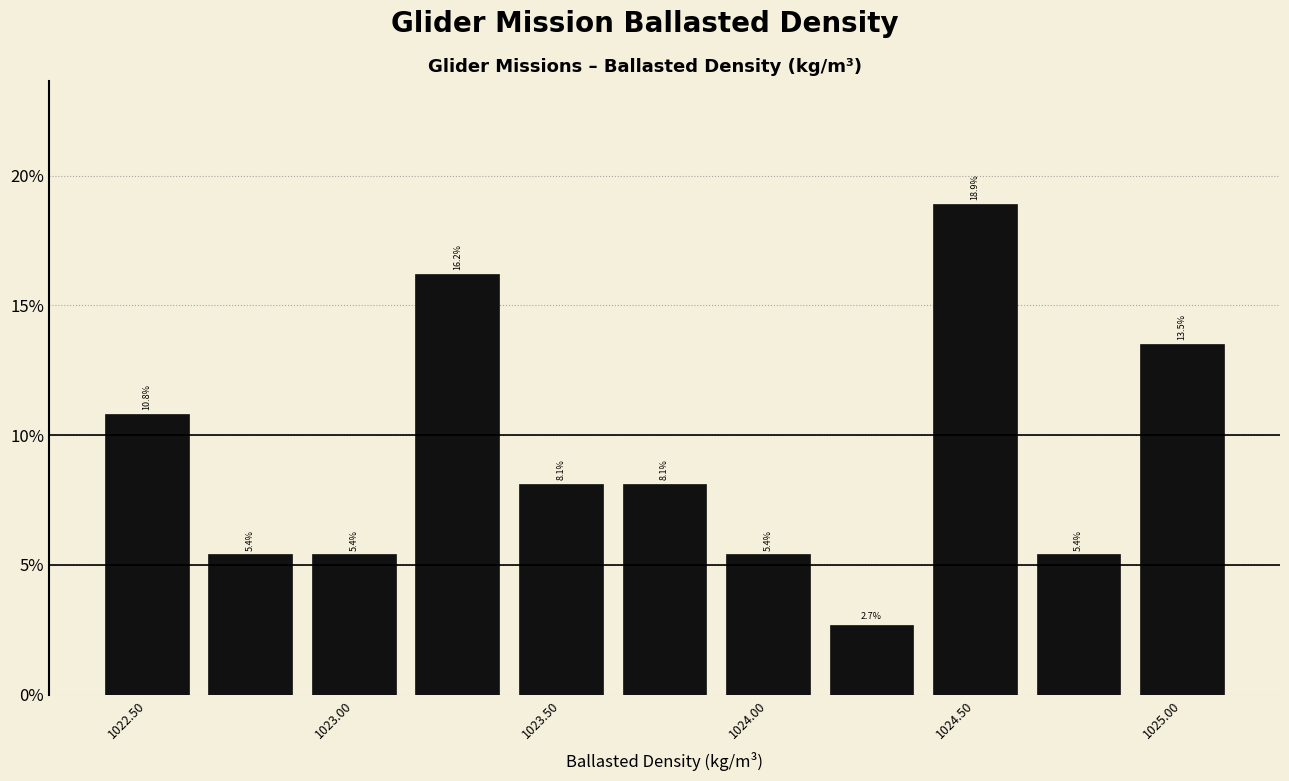

Reading left to right, list every bar in this chart as the range it spans on the x-axis followed by its height. The bar edges are not printed on the chart, so give them approximately, as read against the axis.

1022.375 to 1022.625: 10.8
1022.625 to 1022.875: 5.4
1022.875 to 1023.125: 5.4
1023.125 to 1023.375: 16.2
1023.375 to 1023.625: 8.1
1023.625 to 1023.875: 8.1
1023.875 to 1024.125: 5.4
1024.125 to 1024.375: 2.7
1024.375 to 1024.625: 18.9
1024.625 to 1024.875: 5.4
1024.875 to 1025.125: 13.5